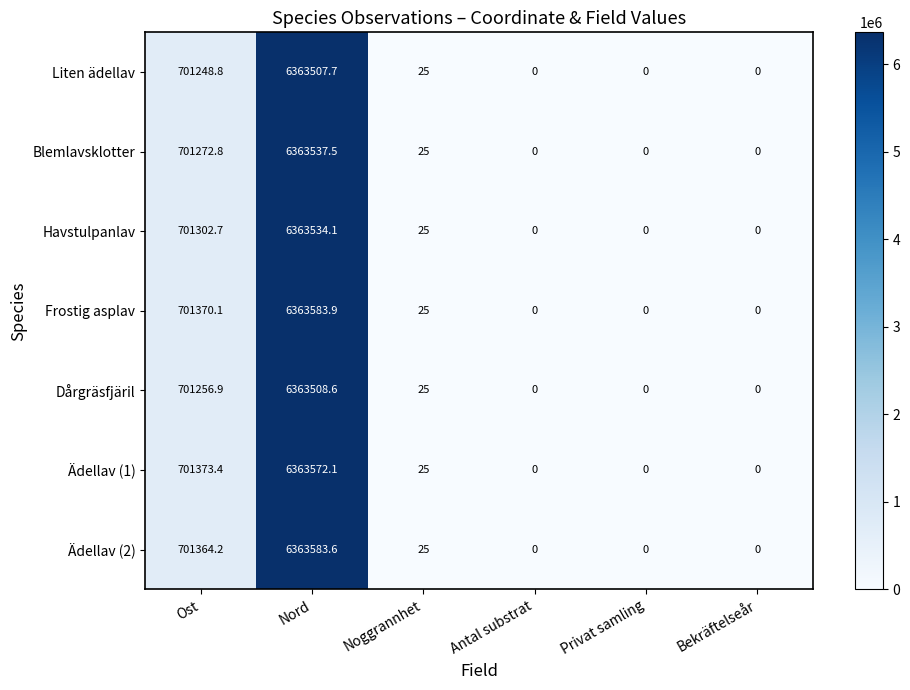

How many series are shown in this chart?

7